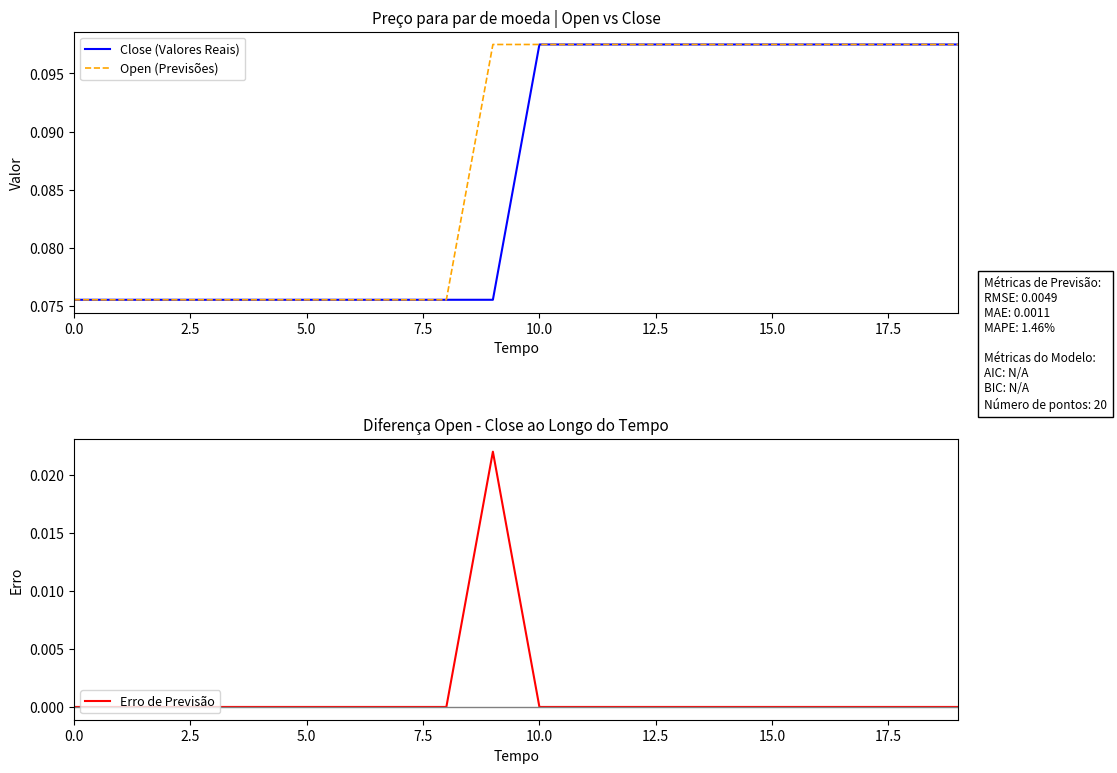

Is the value of Open (Previsões) at 7.5 greater than the value of Erro de Previsão at 11?

Yes